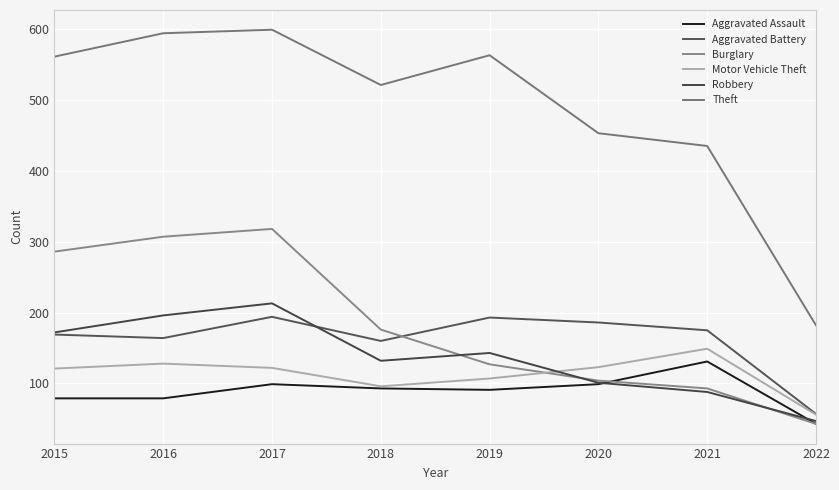

Which series changed the most between 2016 and 2020?

Burglary